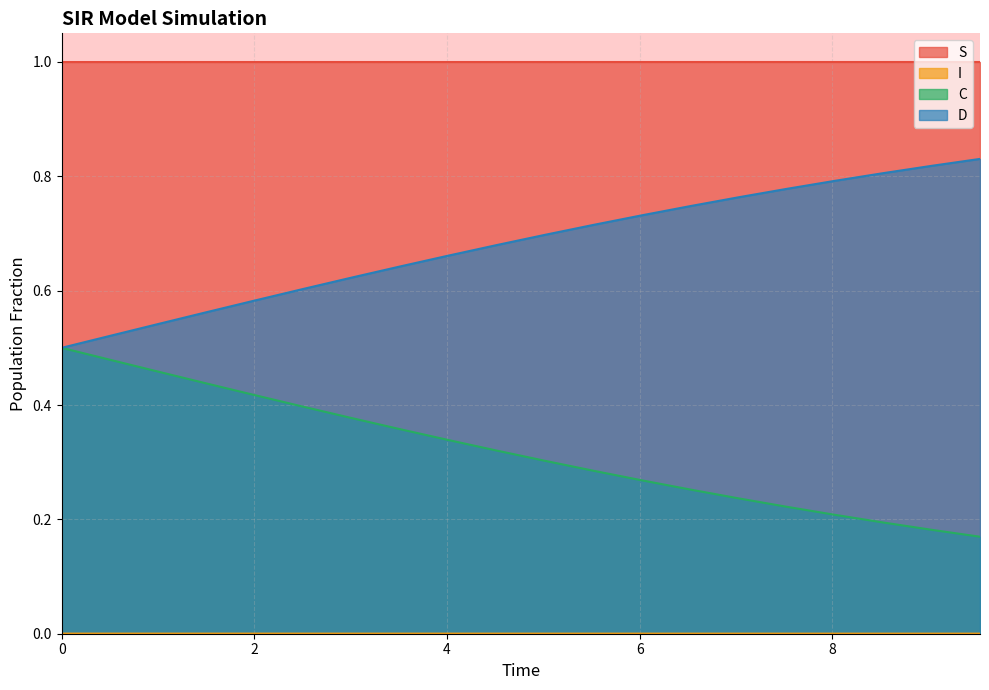

Rank the series at 0.0 from lowest to highest value.

I, C, D, S